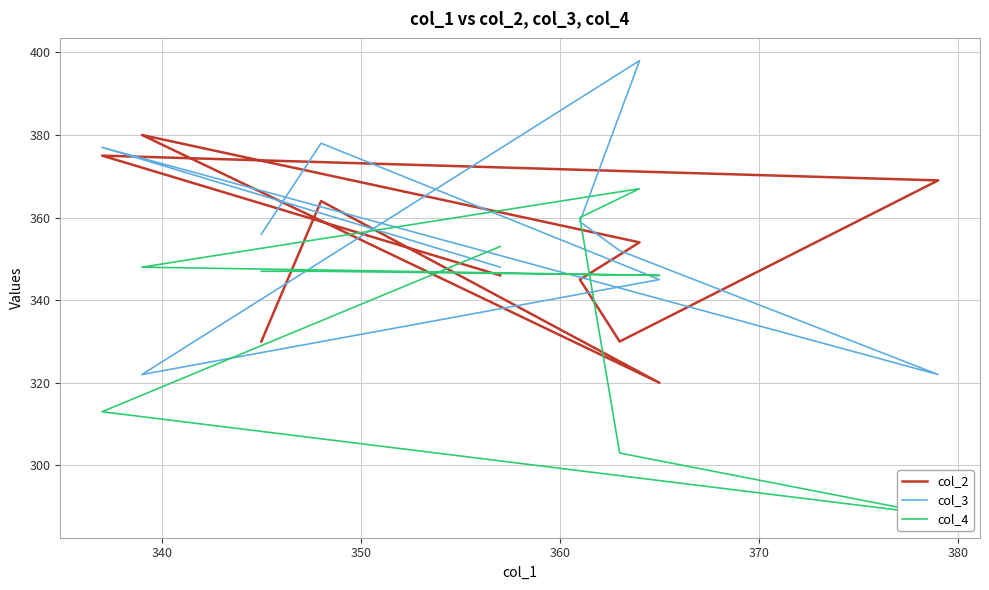

True or false: col_4 has more than 1 points higher than both neighbors.

False